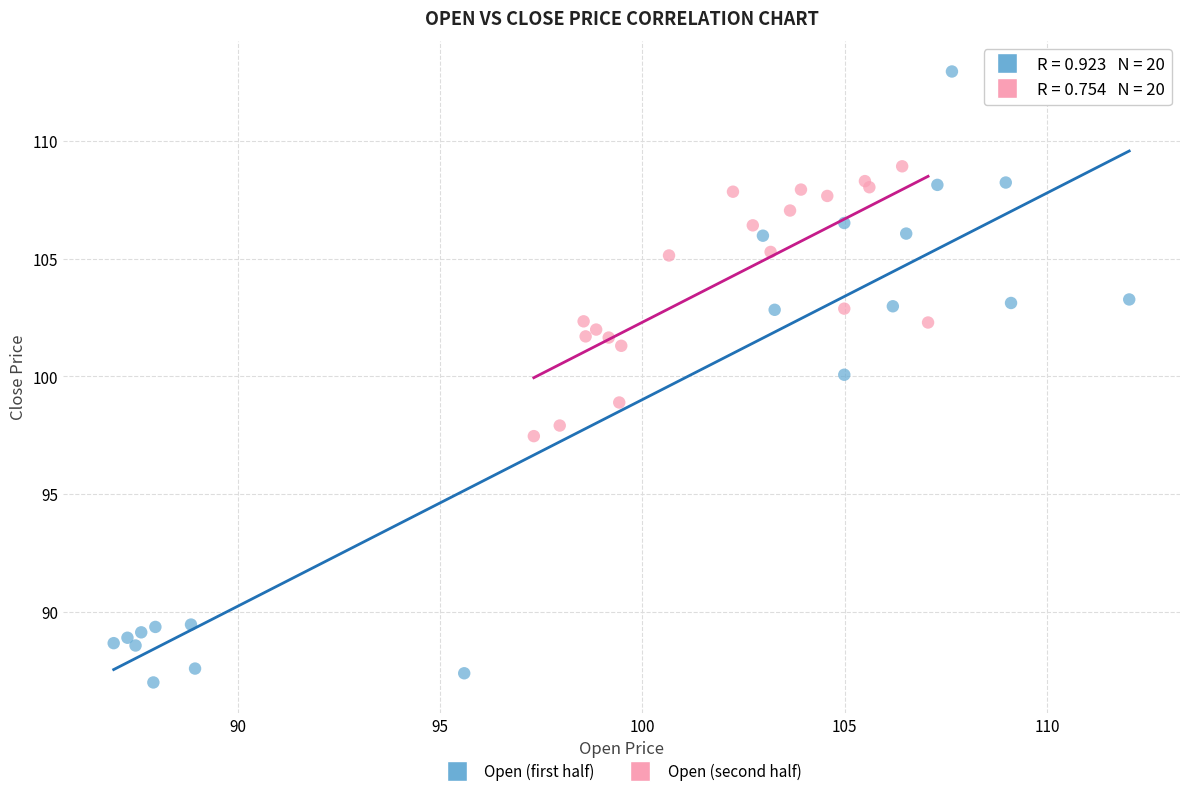

Which series has the largest Y range (max minus min)?

Open (first half)